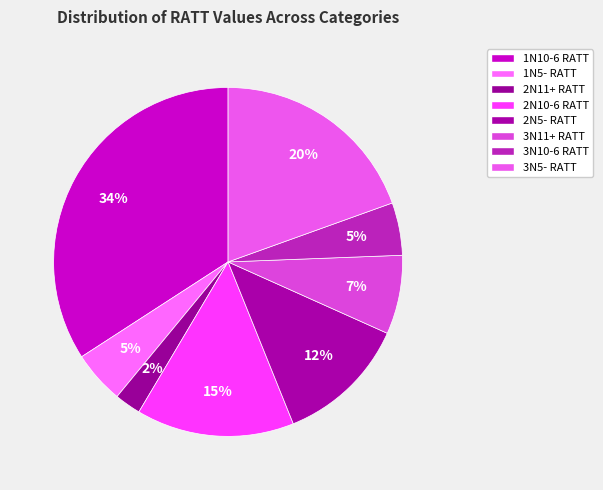

Which slice is the largest?

1N10-6 RATT